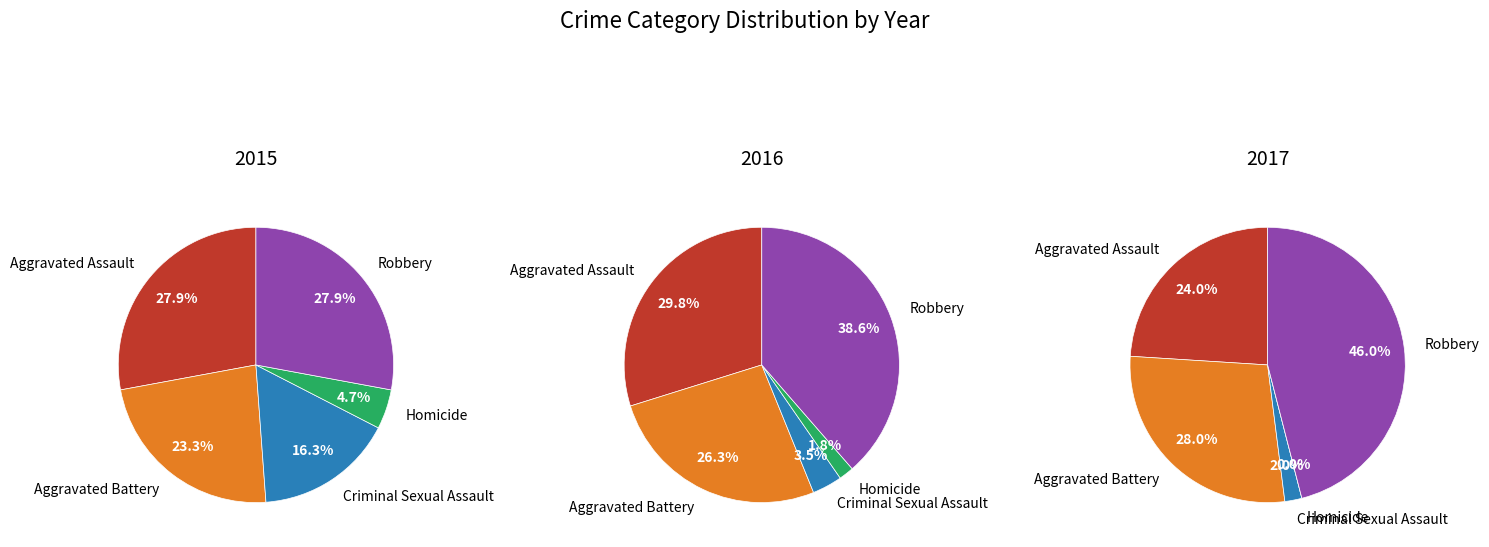

How many slices are in this pie chart?

5